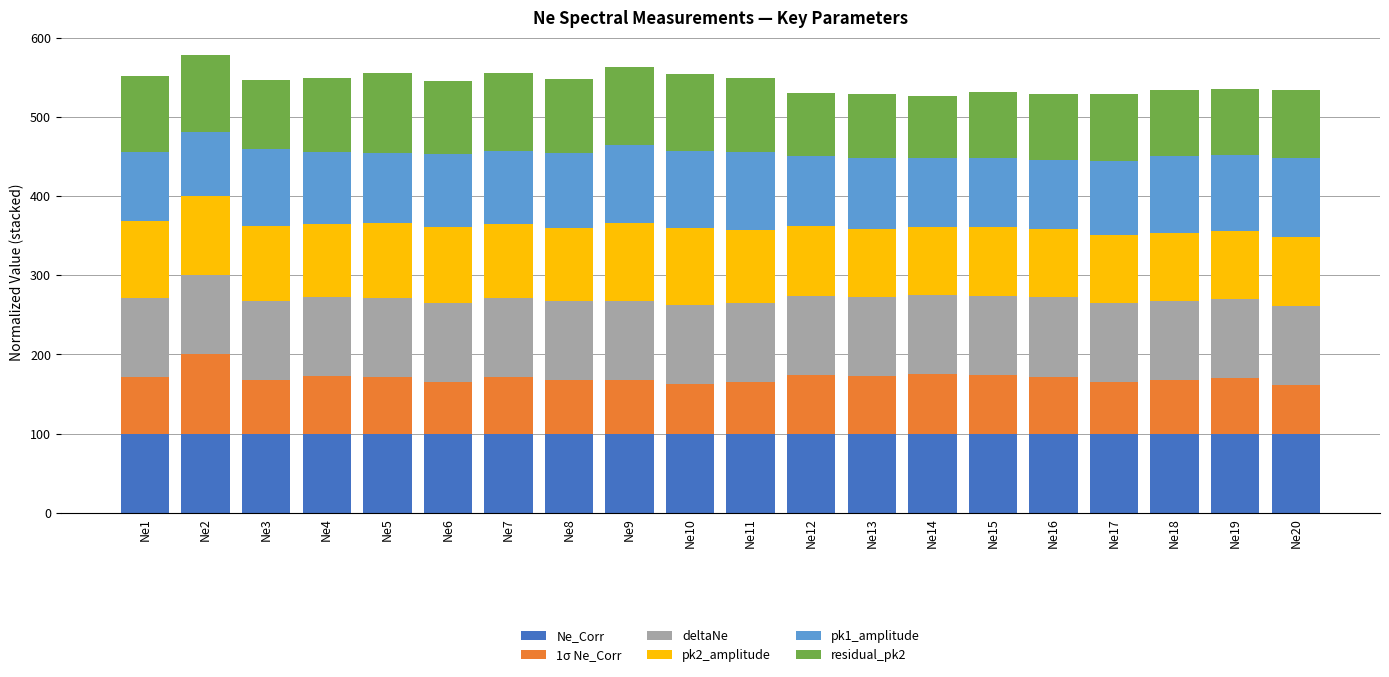

What is the total value across all series at Ne3?

546.9